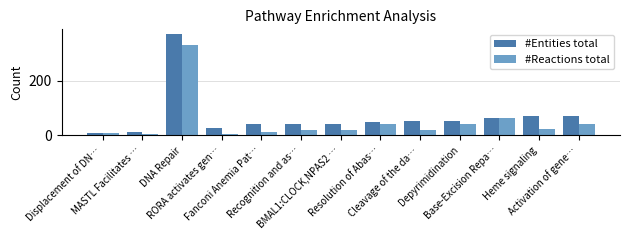

Rank the series by their average value, from lowest to highest.

#Reactions total, #Entities total